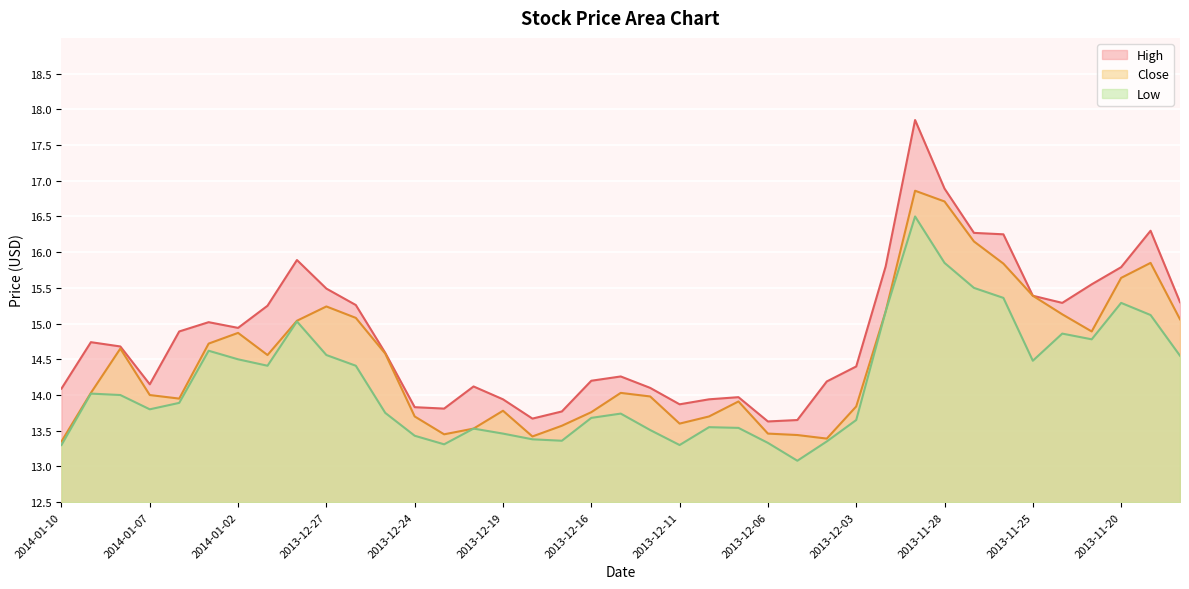

Where is the first local maximum for High?

2014-01-09